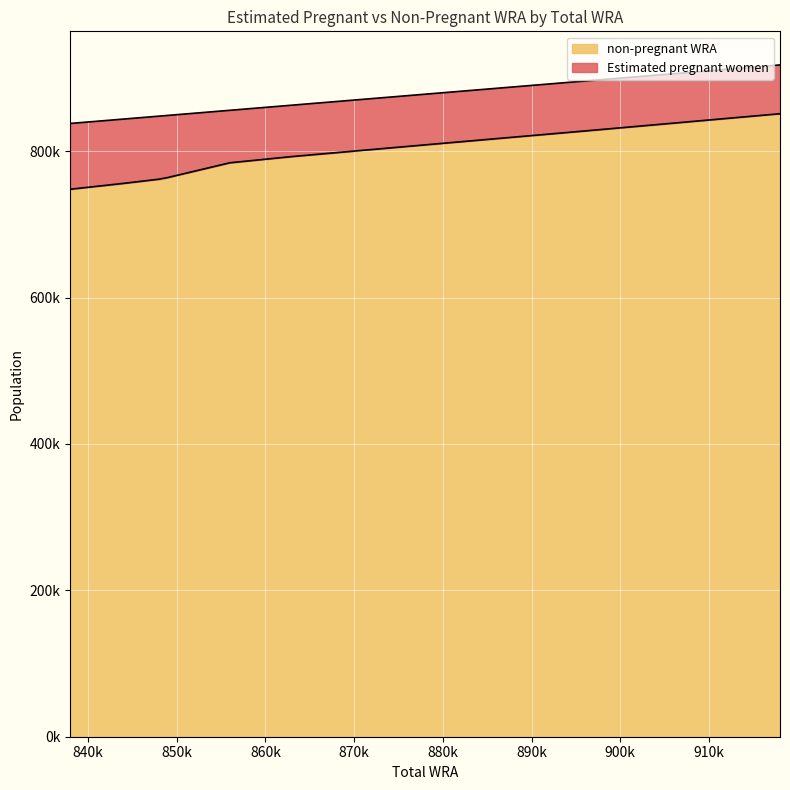

Between 918000 and 863000, which is larger?

918000